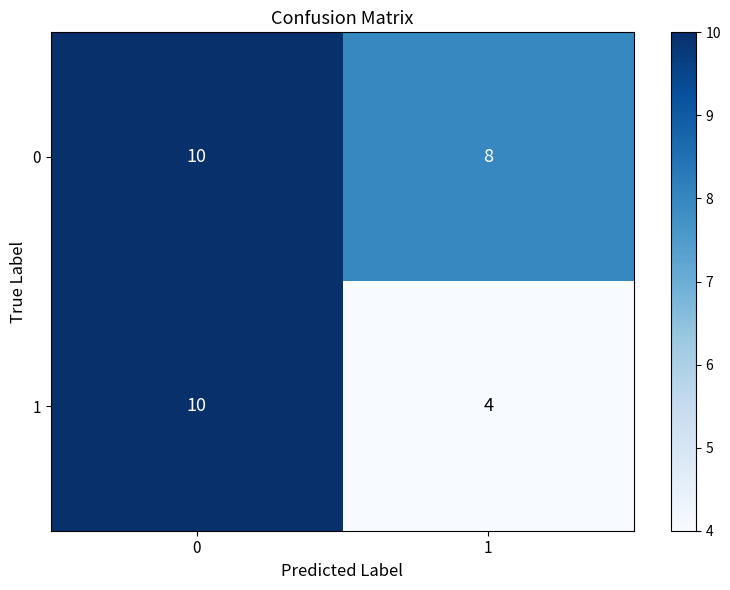

What value does the 1 series have at 1?

4